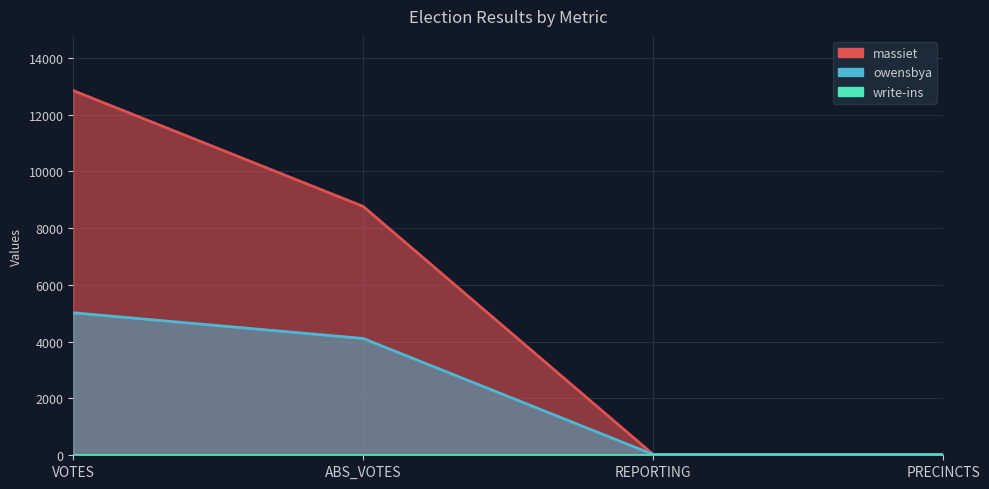

Which series has the largest range (max minus min)?

massiet